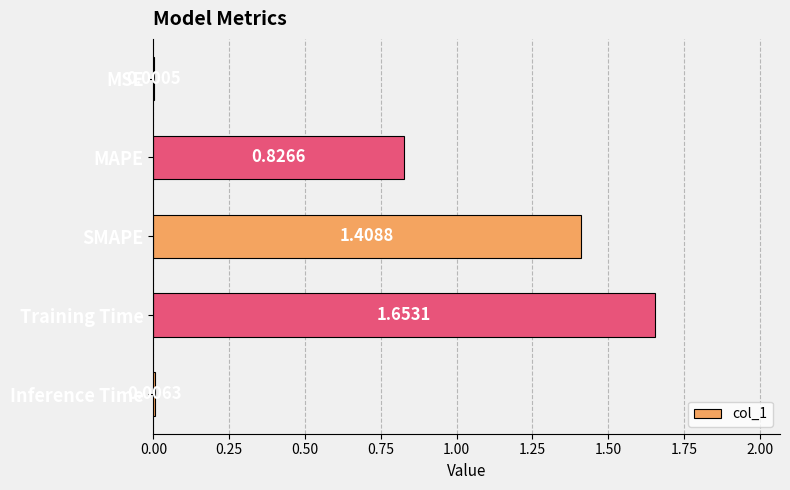

Which has a higher value, Training Time or MAPE?

Training Time